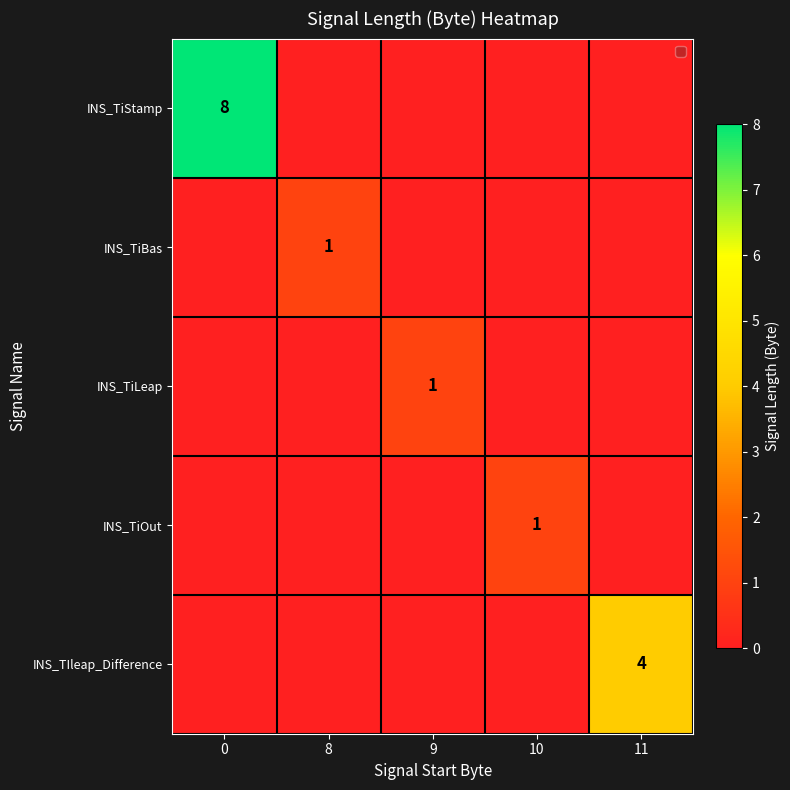

Is the value of INS_TiStamp at 11 greater than the value of INS_TIleap_Difference at 0?

No